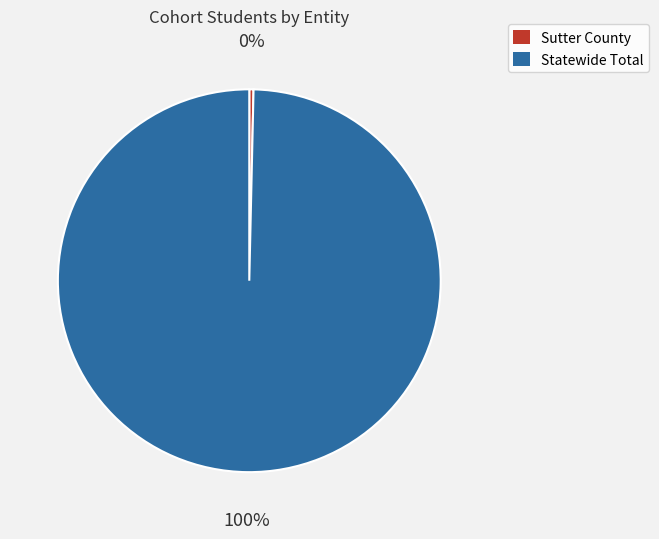

What percentage is the Statewide Total slice, to the nearest percent?

100%